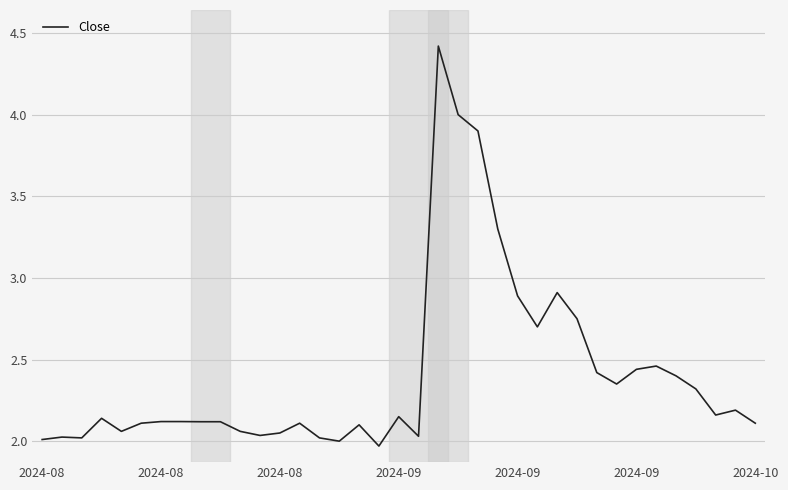

What is the average value?

2.4